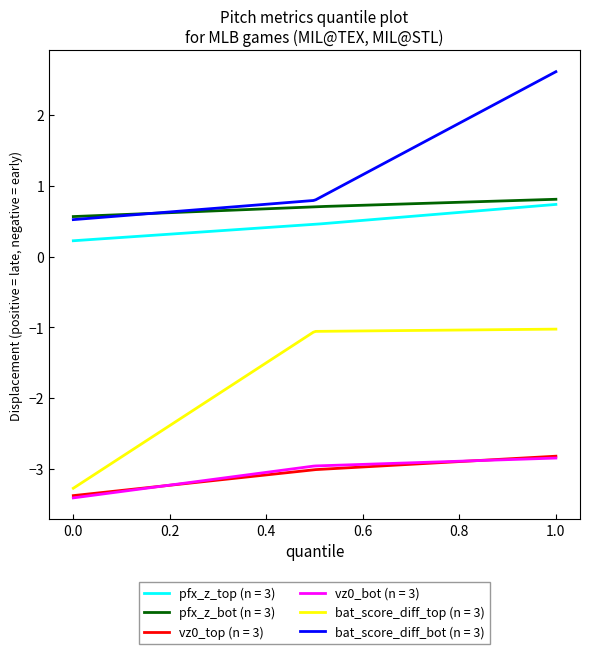

What is the maximum value shown in the chart?

2.6